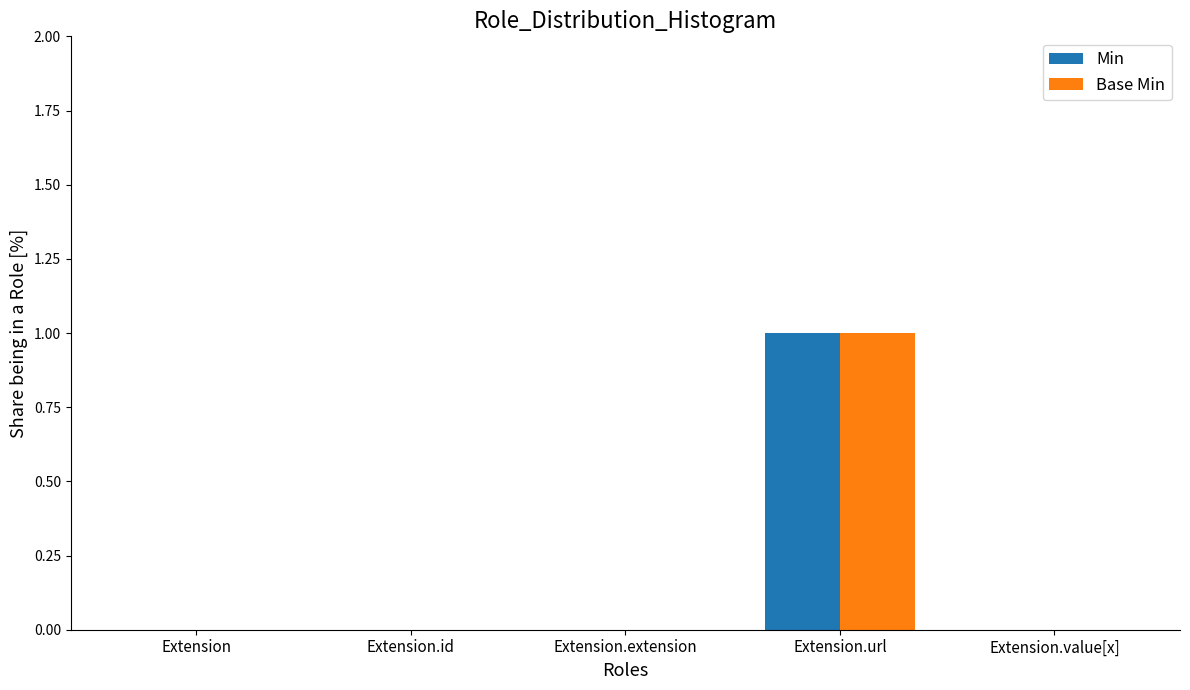

At which label does Base Min reach its peak?

Extension.url